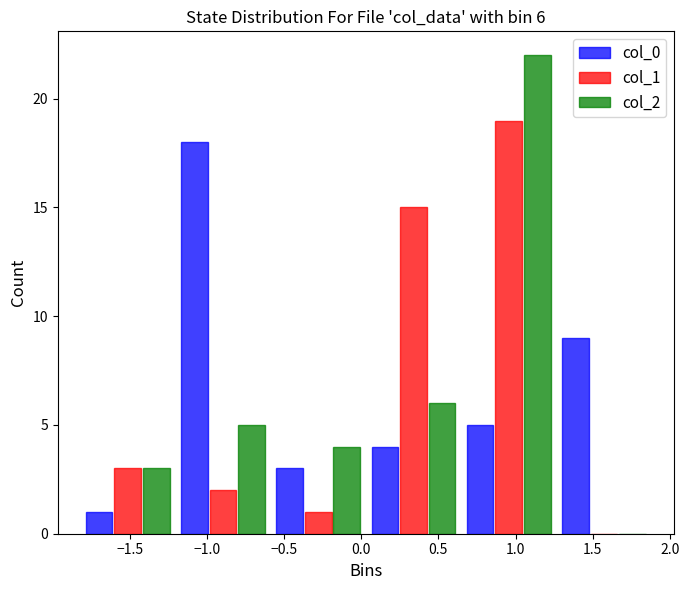

In the col_1 series, which range on the x-axis has the tallest bar?

0.65 to 1.25